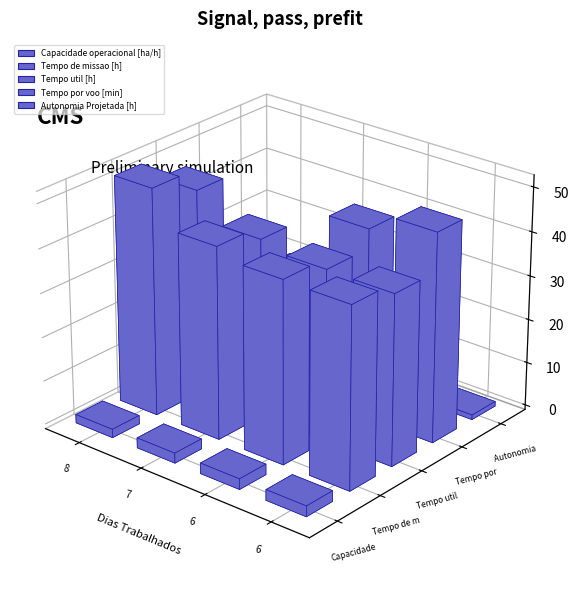

The Tempo de missao [h] series shows 55.8 at Row 3. True or false?

False